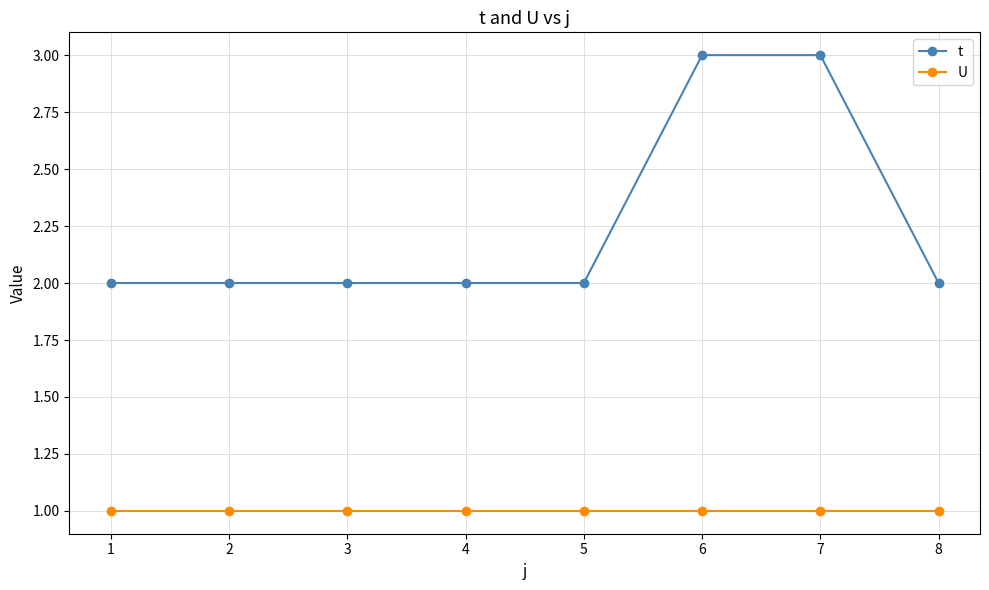

True or false: U and t cross at least once.

False